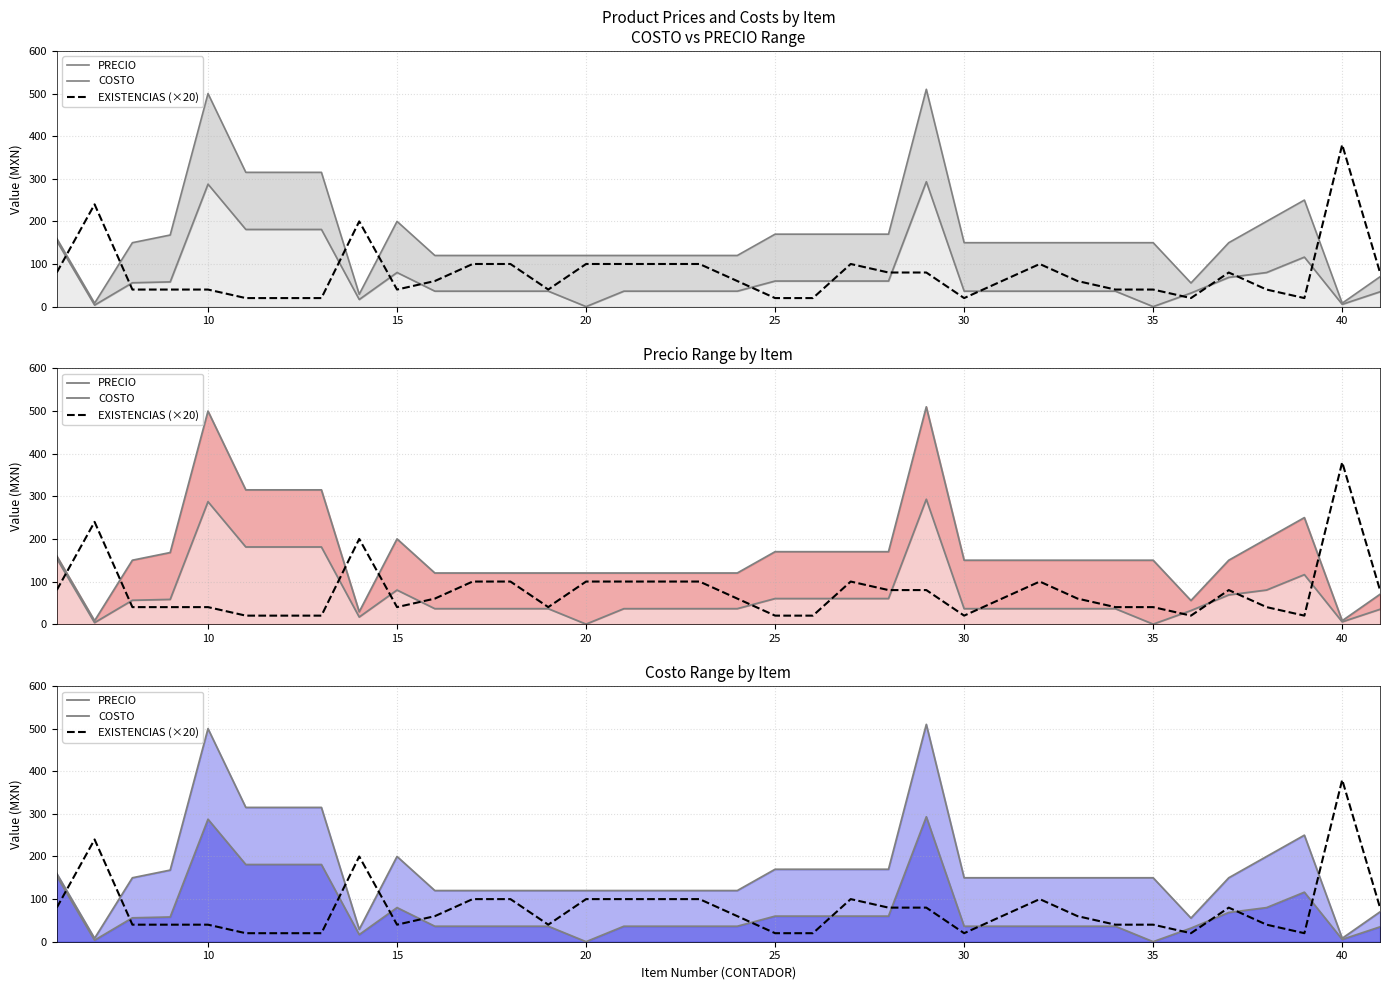

Does the chart have visible grid lines?

Yes